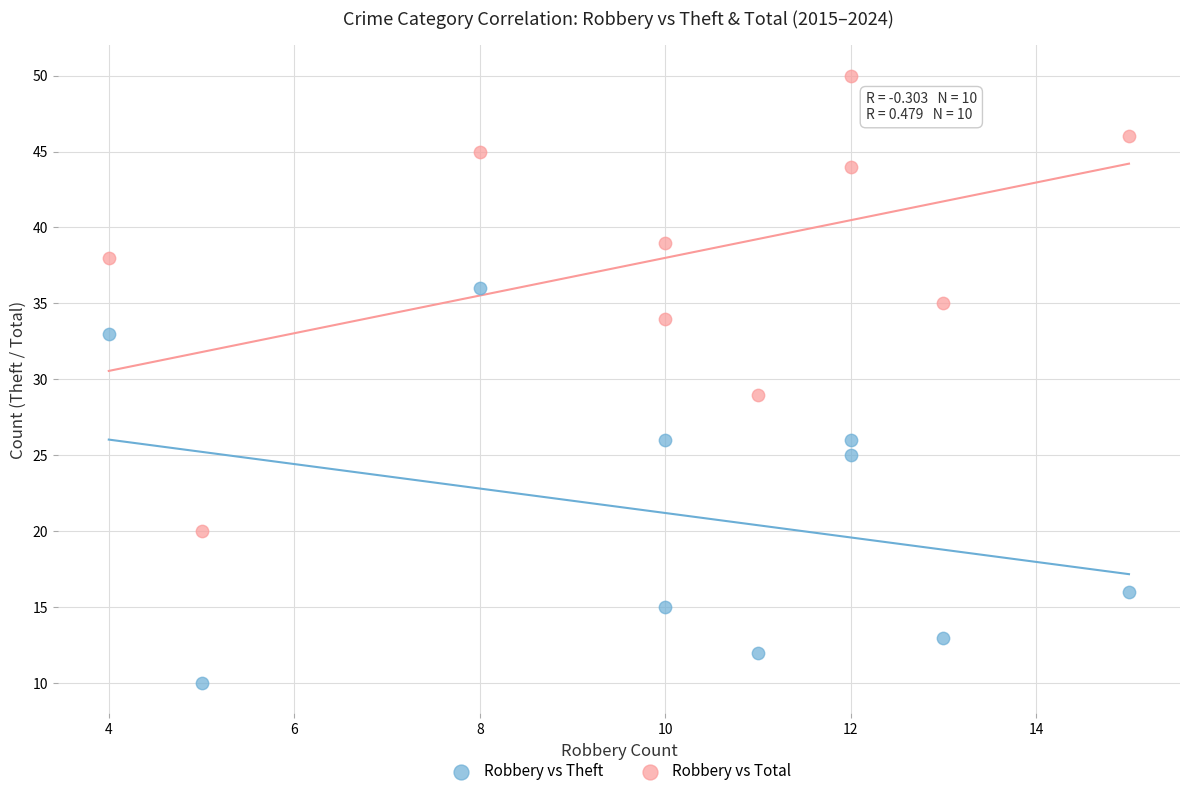

In the Robbery vs Theft series, what Y value is closest to 23?

25